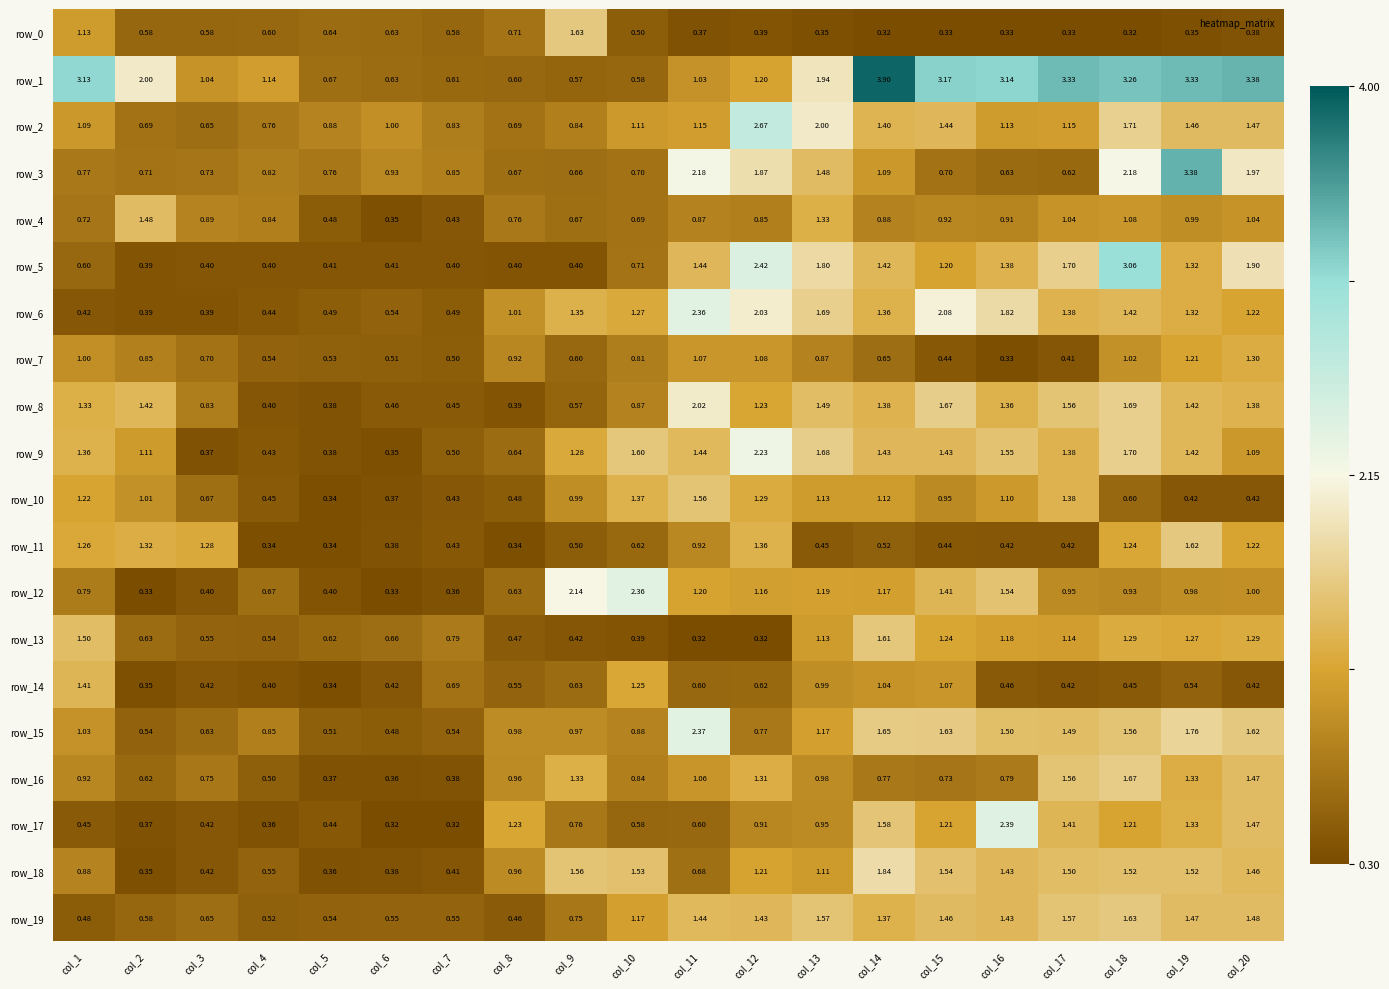

Is the value of row_19 at col_17 greater than the value of row_15 at col_9?

Yes